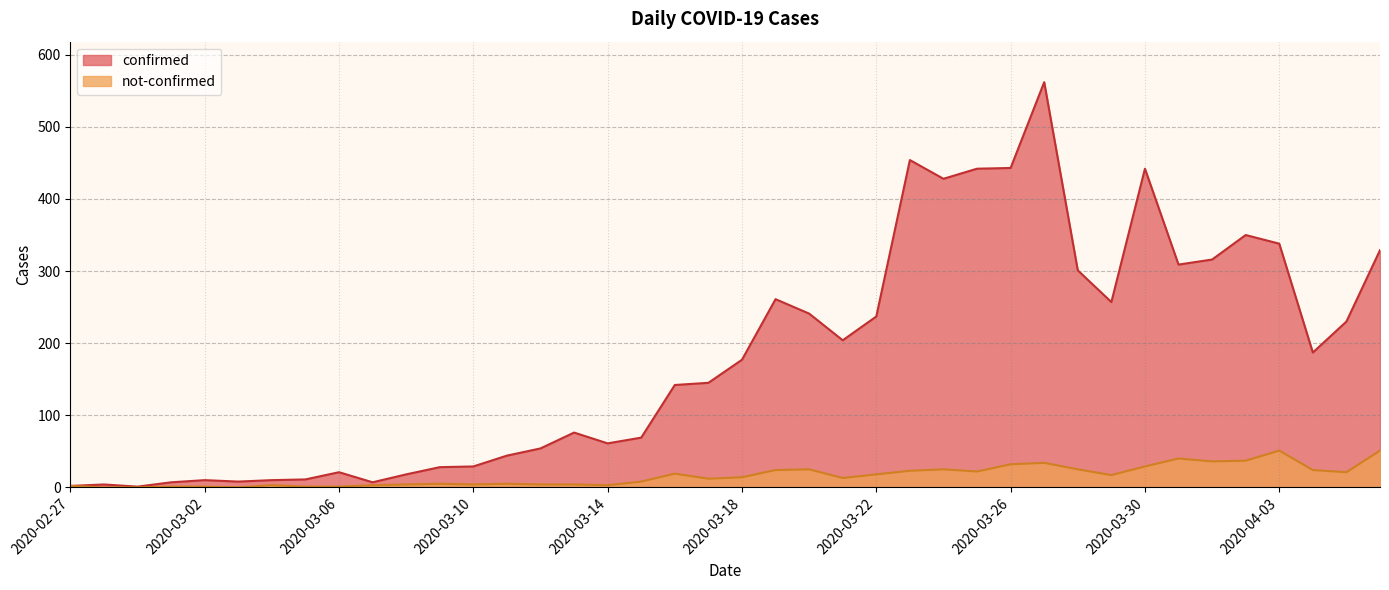

Where is the first local maximum for not-confirmed?

2020-03-04